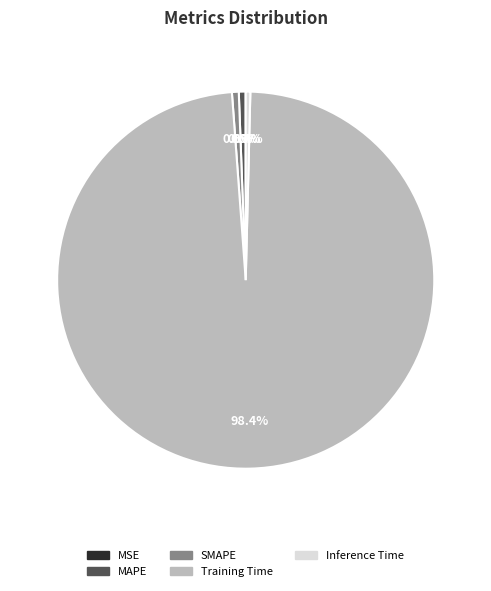

To the nearest percent, what percentage of the pie is Training Time?

98%